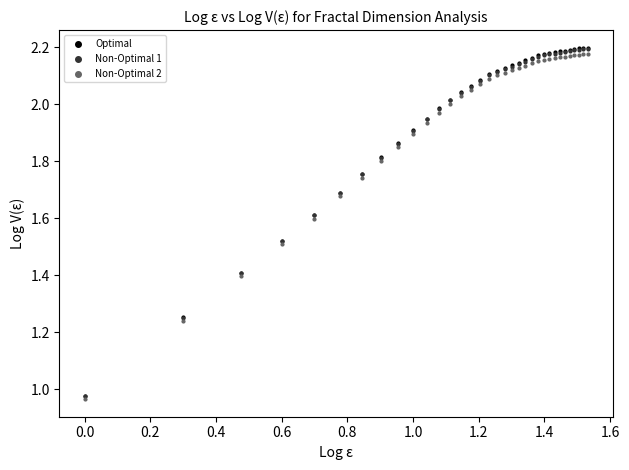

What are all the series names shown in the legend?

Optimal, Non-Optimal 1, Non-Optimal 2